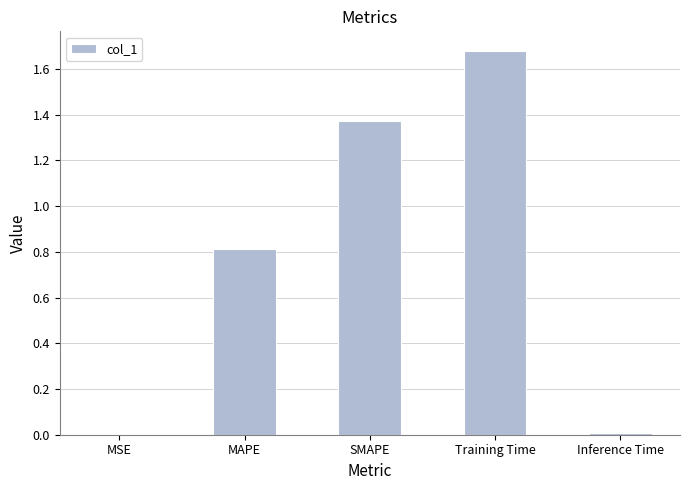

Which has a higher value, MSE or Training Time?

Training Time